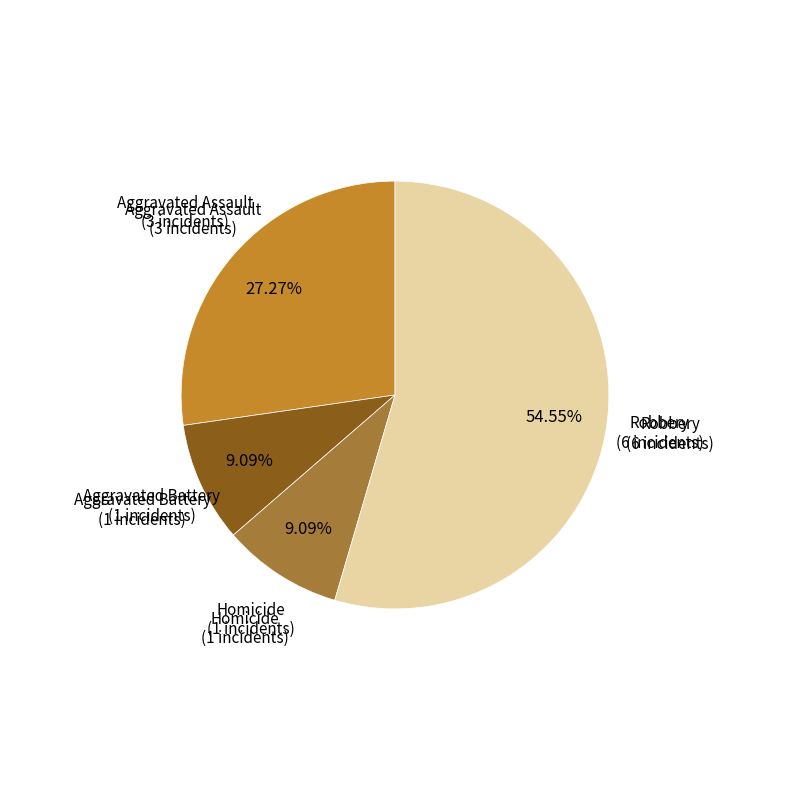

Count the number of slices in the pie.

4